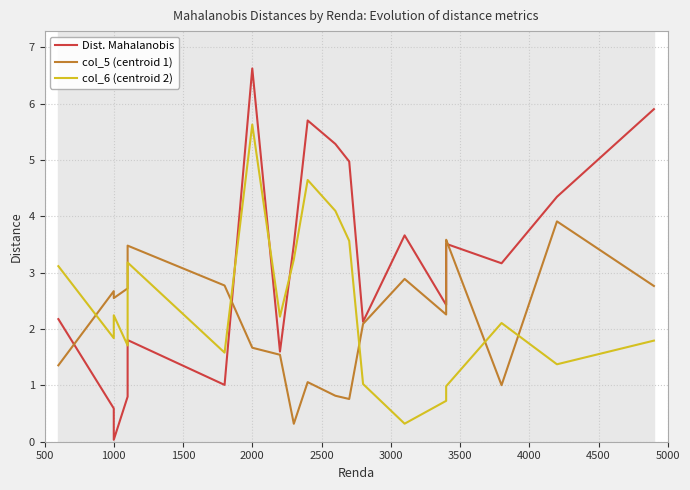

Count the number of data series in this chart.

3